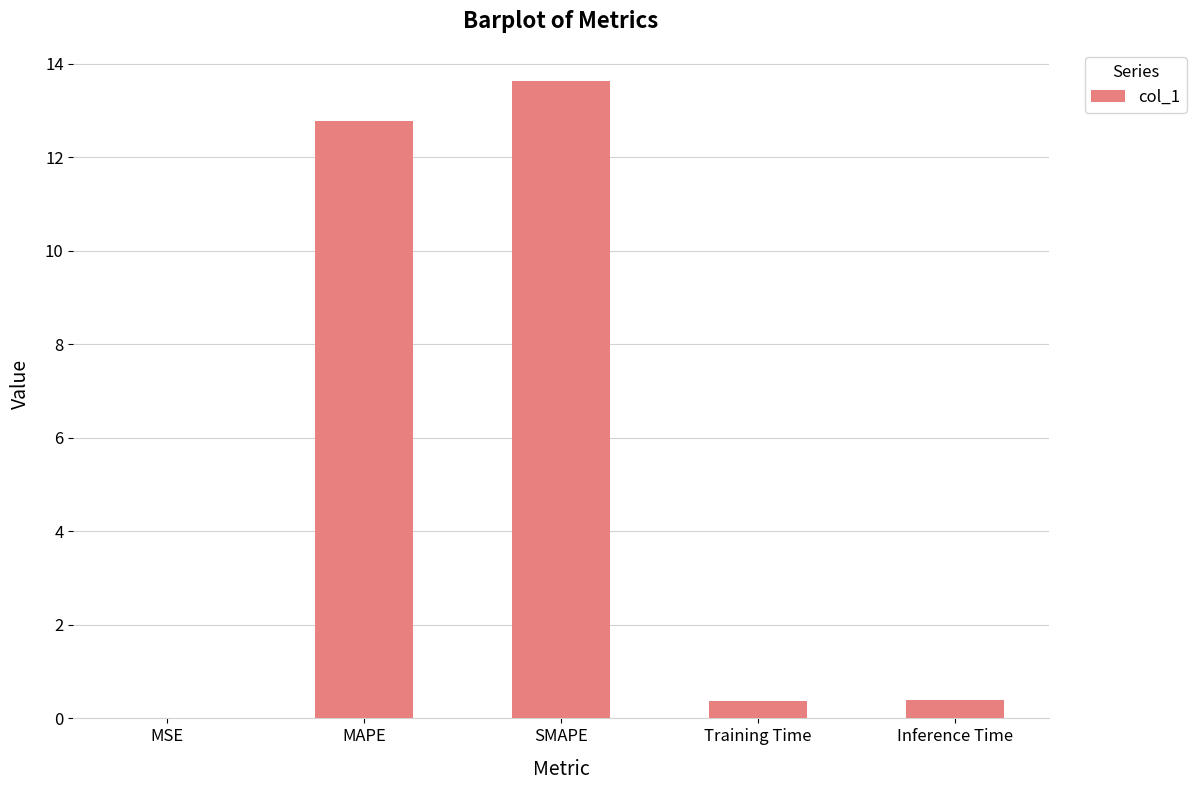

Which category has the highest value across all series?

SMAPE